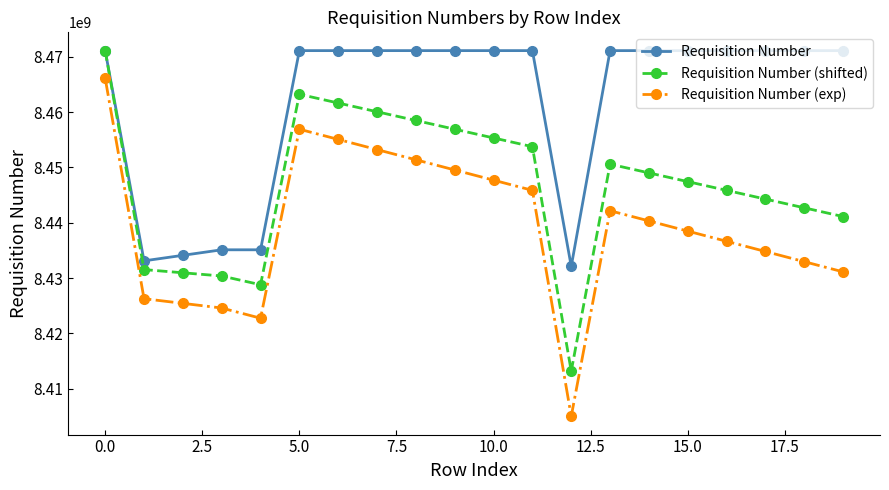

True or false: Requisition Number (exp) and Requisition Number cross at least once.

False